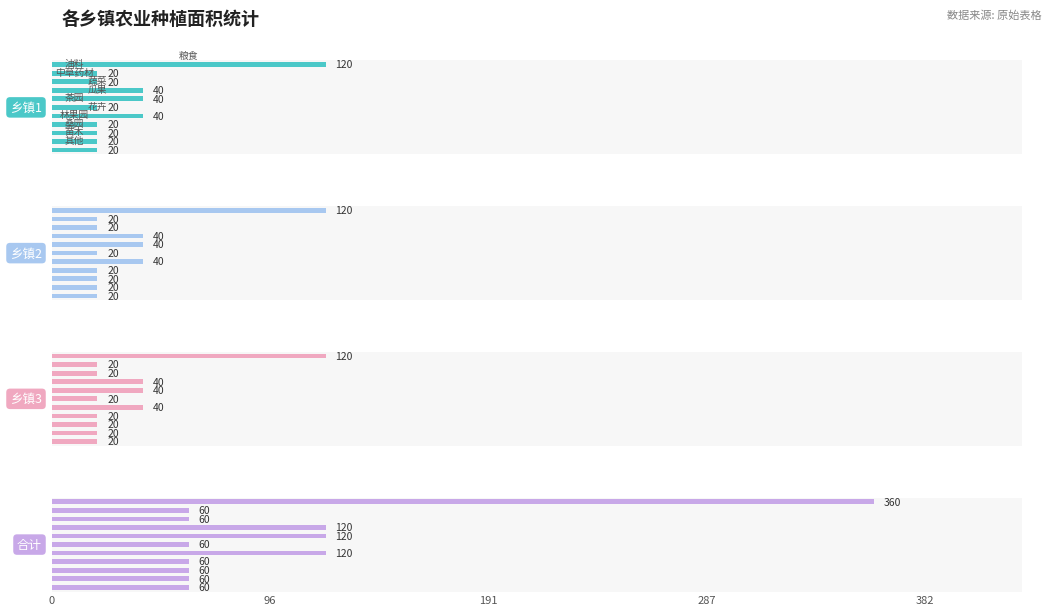

How many data points in 合计 are above 60?

4